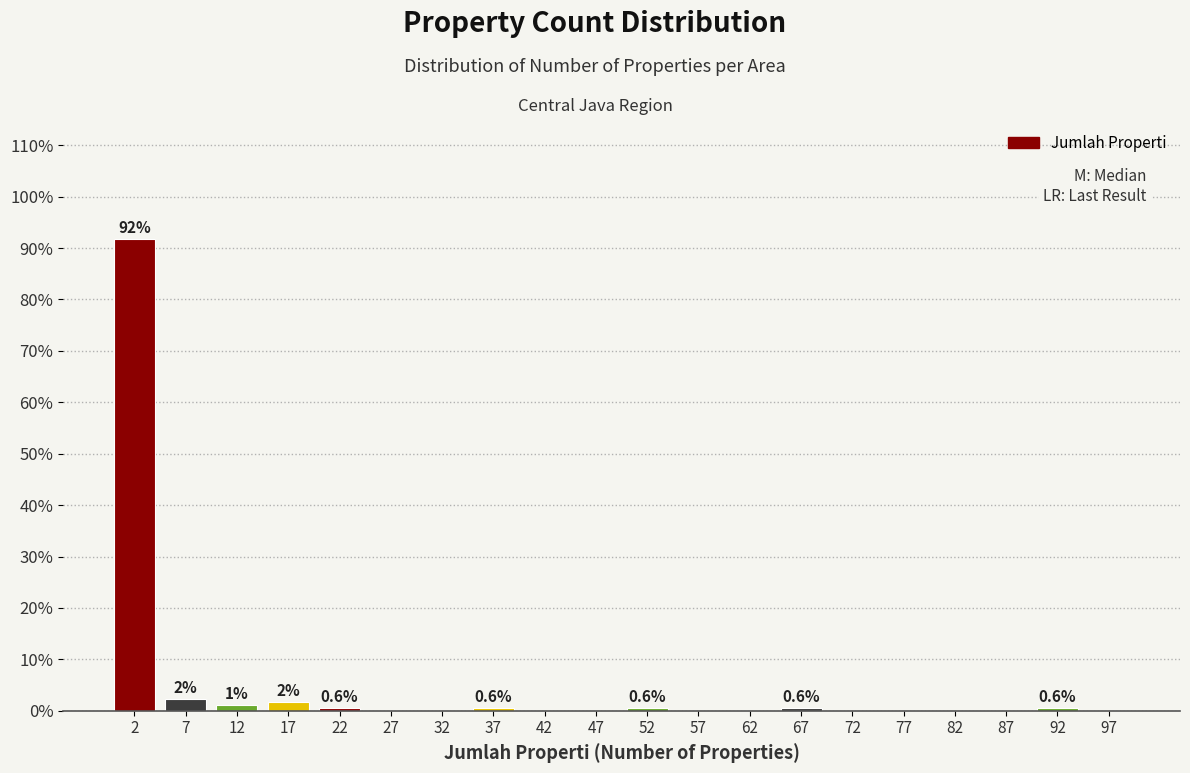

Over which range of the x-axis is the bar tallest?

0 to 5